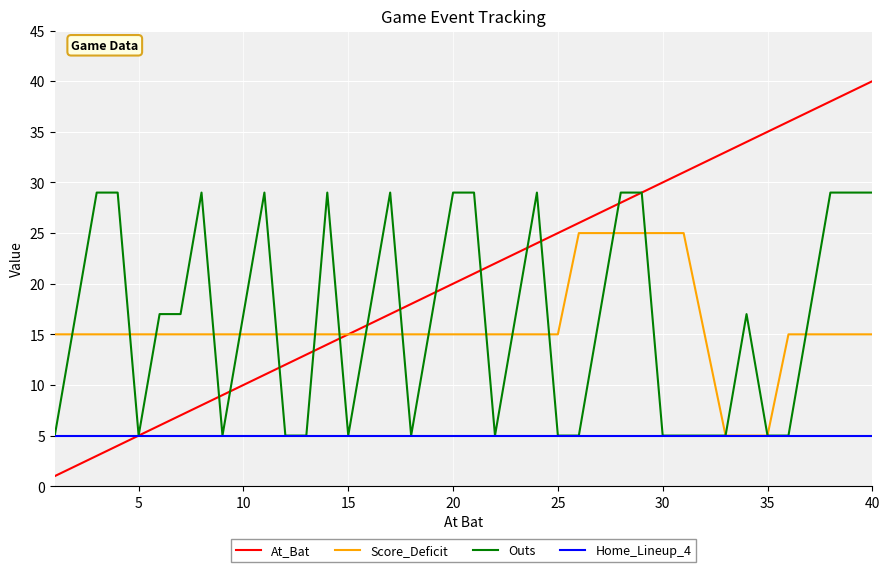

Rank the series by their maximum value, from highest to lowest.

At_Bat, Outs, Score_Deficit, Home_Lineup_4